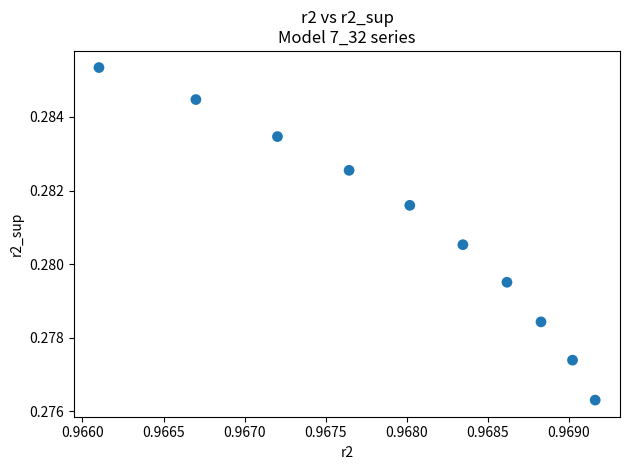

What is the average X value?

1.0